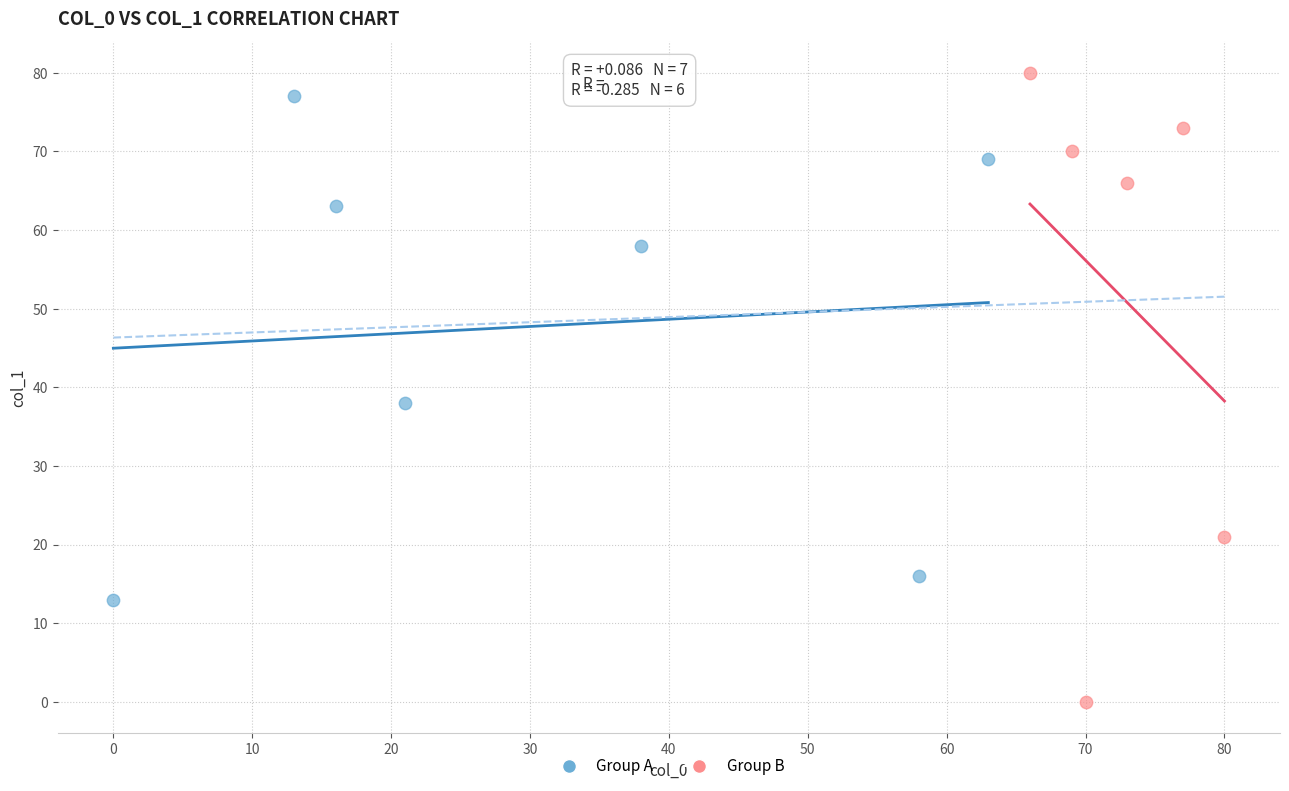

Which series has the largest Y range (max minus min)?

Group B